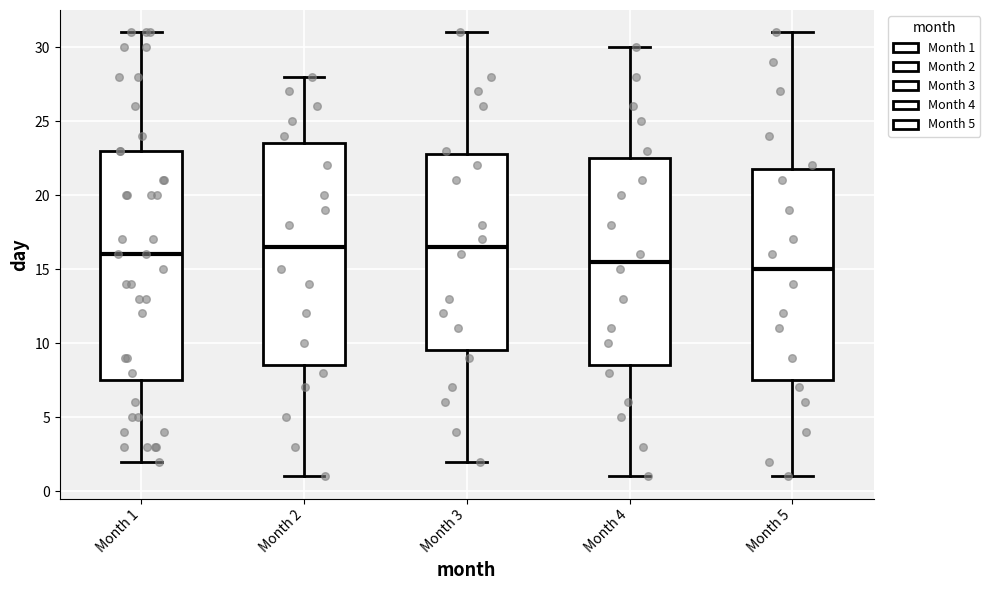

Which box is the tallest, from its lower edge to its upper edge?

Month 1